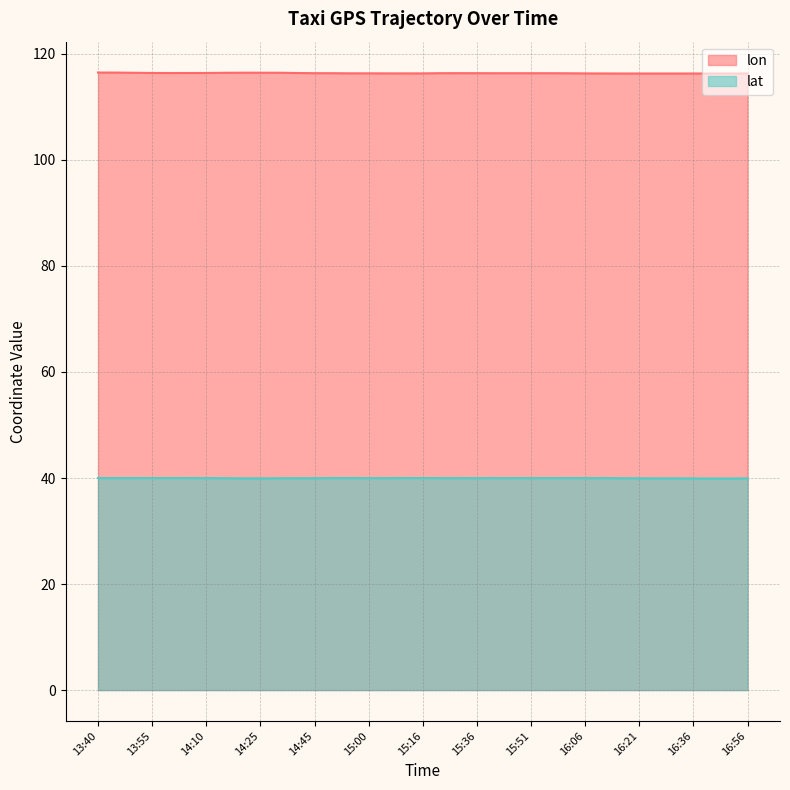

Reading left to right, extract all data points from this chart.

lon: 13:40=116.5	13:45=116.5	13:50=116.4	13:55=116.4	14:00=116.4	14:05=116.4	14:10=116.4	14:15=116.4	14:20=116.5	14:25=116.5	14:35=116.5	14:40=116.4	14:45=116.4	14:50=116.4	14:55=116.3	15:00=116.3	15:05=116.3	15:11=116.3	15:16=116.3	15:26=116.4	15:31=116.4	15:36=116.4	15:41=116.4	15:46=116.4	15:51=116.4	15:56=116.4	16:01=116.3	16:06=116.3	16:11=116.3	16:16=116.3	16:21=116.3	16:26=116.3	16:31=116.3	16:36=116.3	16:41=116.3	16:51=116.3	16:56=116.3
lat: 13:40=40.0	13:45=40.0	13:50=40.0	13:55=40.0	14:00=40.0	14:05=40.0	14:10=40.0	14:15=40.0	14:20=39.9	14:25=39.9	14:35=40.0	14:40=40.0	14:45=40.0	14:50=40.0	14:55=40.0	15:00=40.0	15:05=40.0	15:11=40.0	15:16=40.0	15:26=40.0	15:31=40.0	15:36=40.0	15:41=40.0	15:46=40.0	15:51=40.0	15:56=40.0	16:01=40.0	16:06=40.0	16:11=40.0	16:16=40.0	16:21=39.9	16:26=39.9	16:31=39.9	16:36=39.9	16:41=39.9	16:51=39.9	16:56=39.9